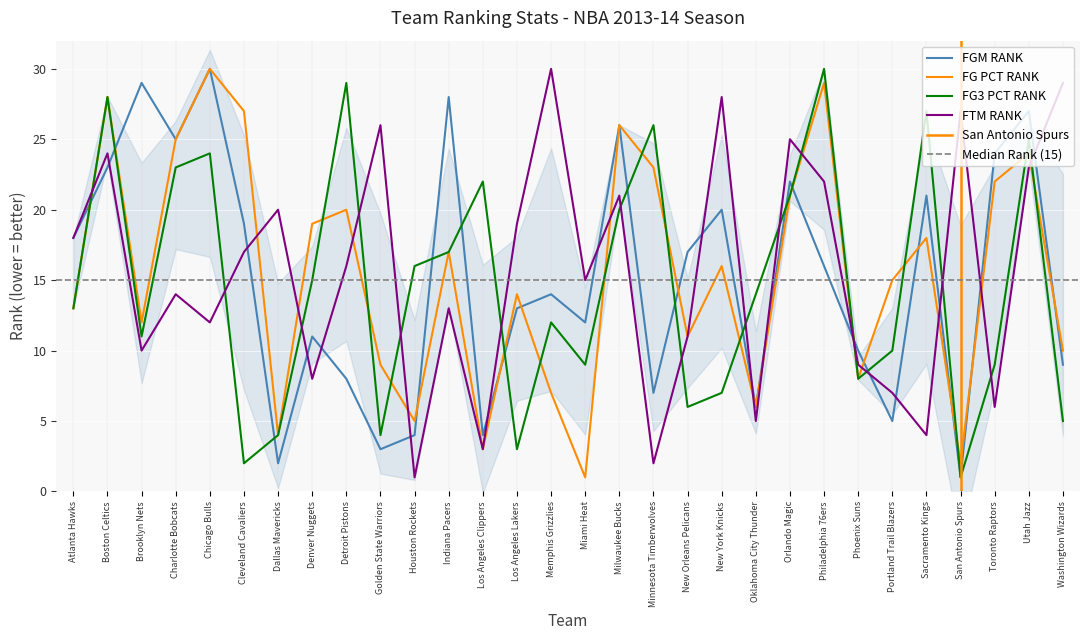

What is the spread (max minus min) of values at Utah Jazz?

4